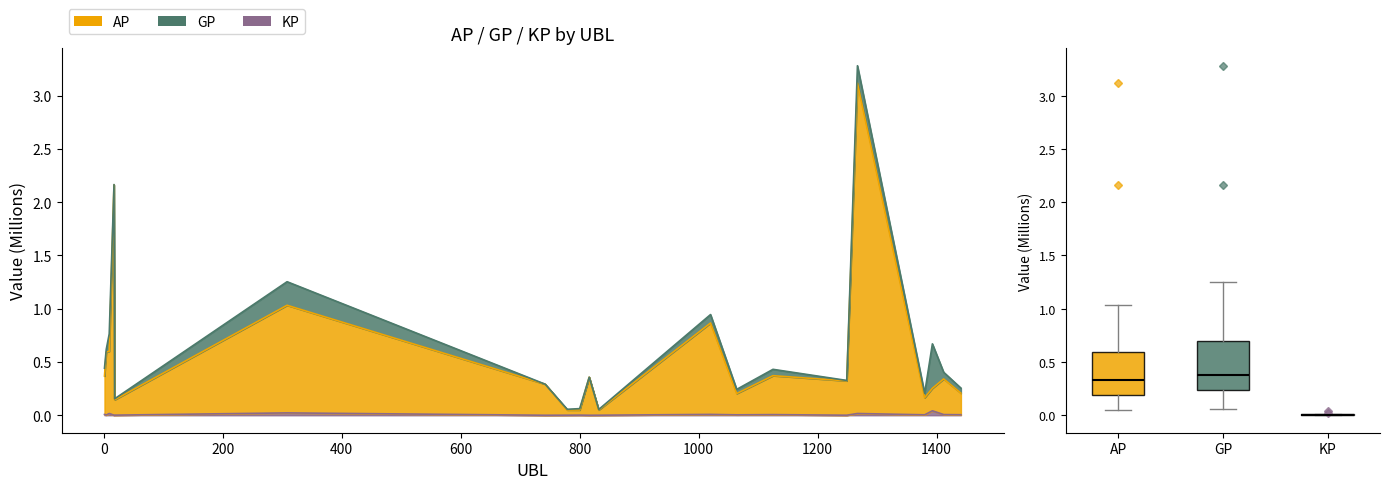

Which label corresponds to the smallest value in the chart?

742